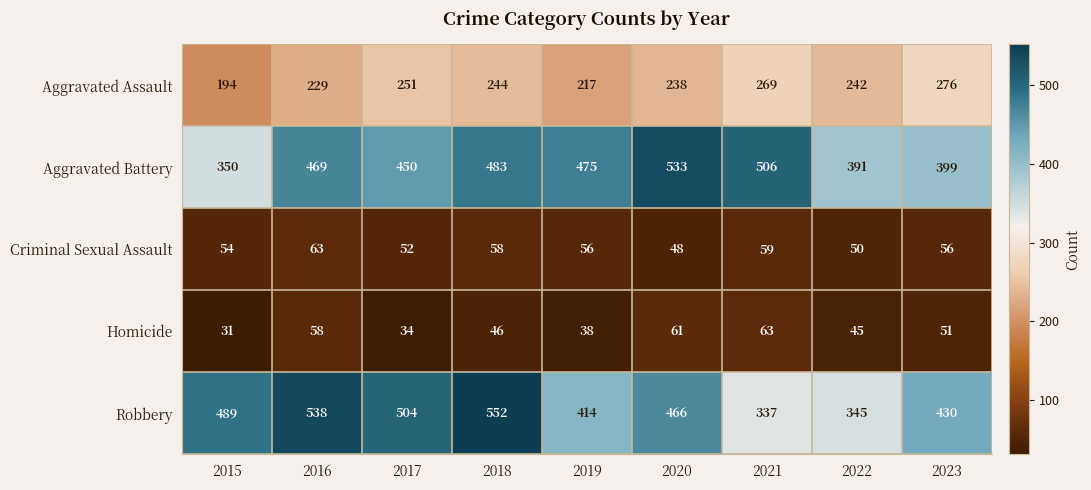

What is the minimum value shown in the chart?

31